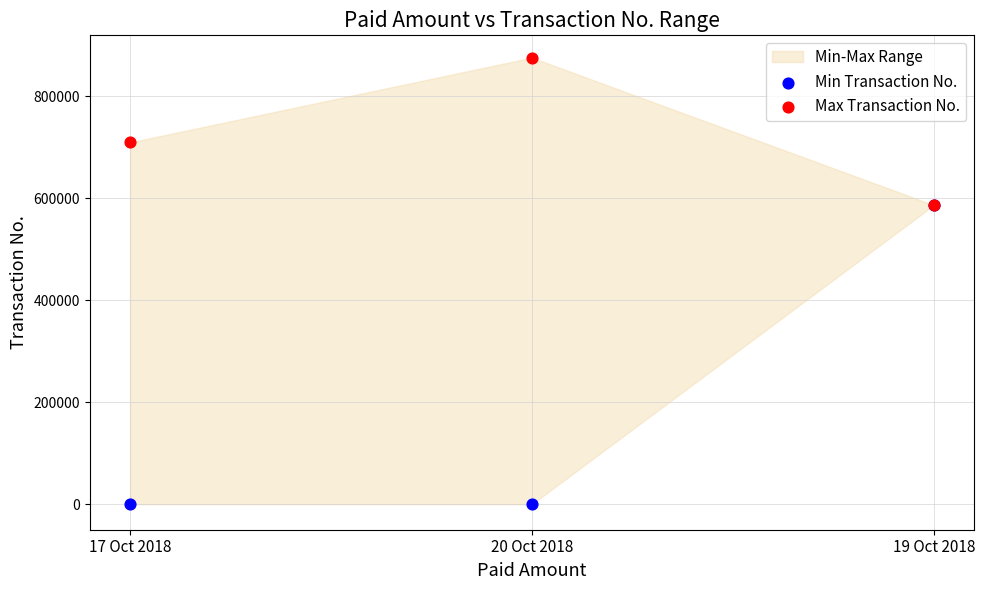

Which series contains the highest Y value?

Max Transaction No.